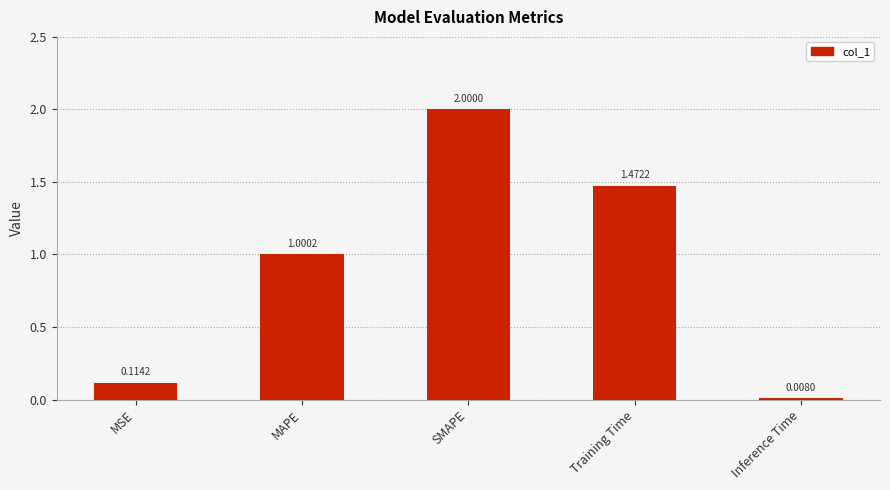

What is the sum of all values?

4.6